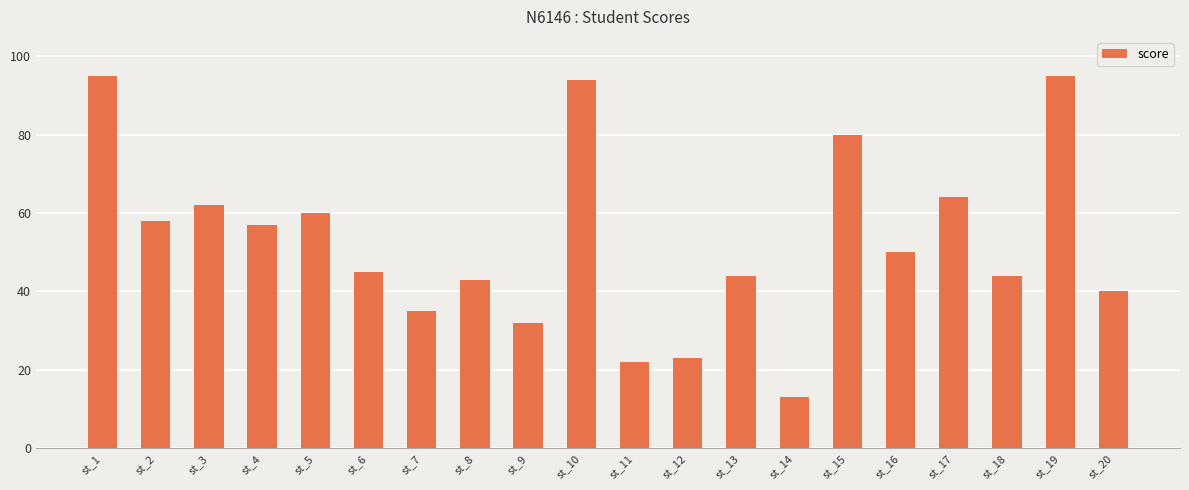

Is it true that the value at st_12 is 23?

True